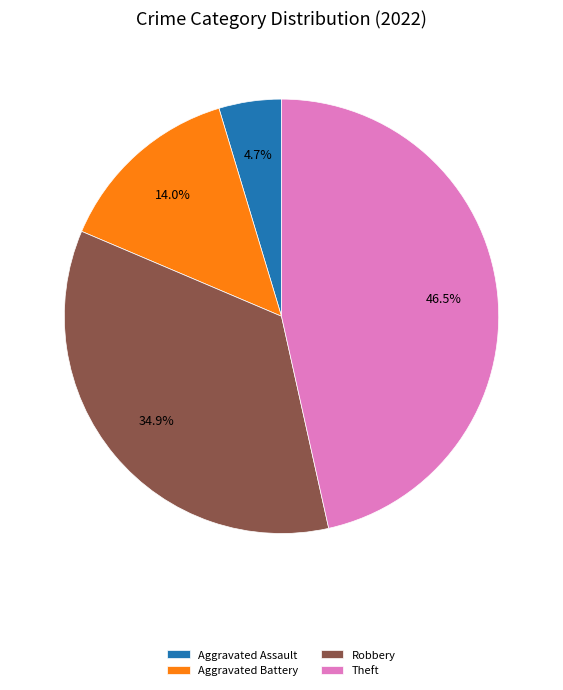

How many slices are in this pie chart?

4